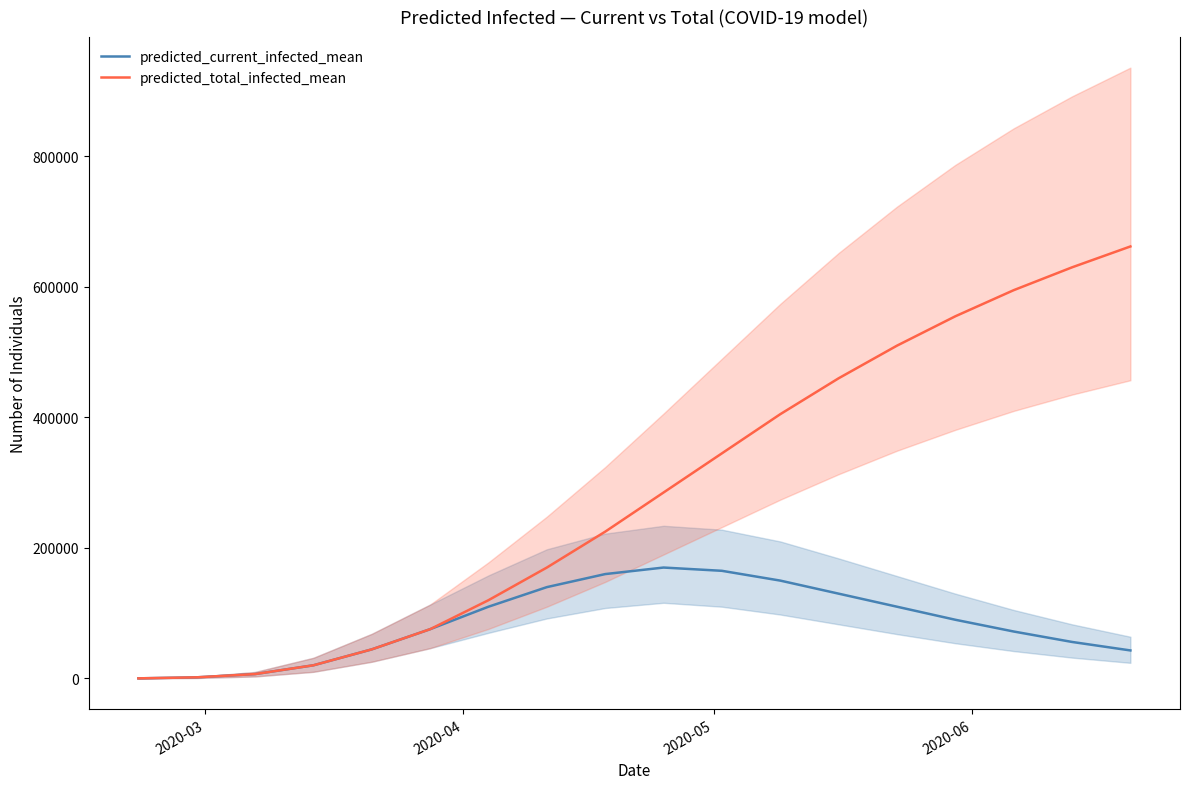

What is the highest value of the predicted_current_infected_mean series?

170000